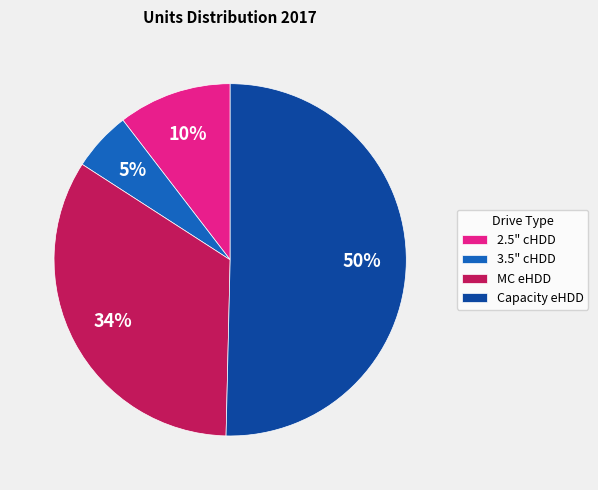

To the nearest percent, what percentage of the pie is 3.5" cHDD?

5%